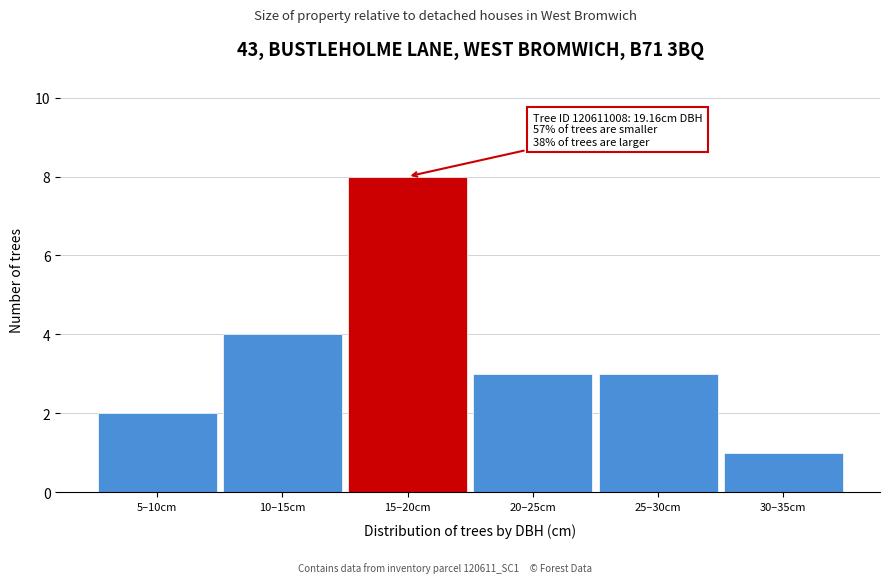

Reading left to right, extract all data points from this chart.

5–10cm=2	10–15cm=4	15–20cm=8	20–25cm=3	25–30cm=3	30–35cm=1